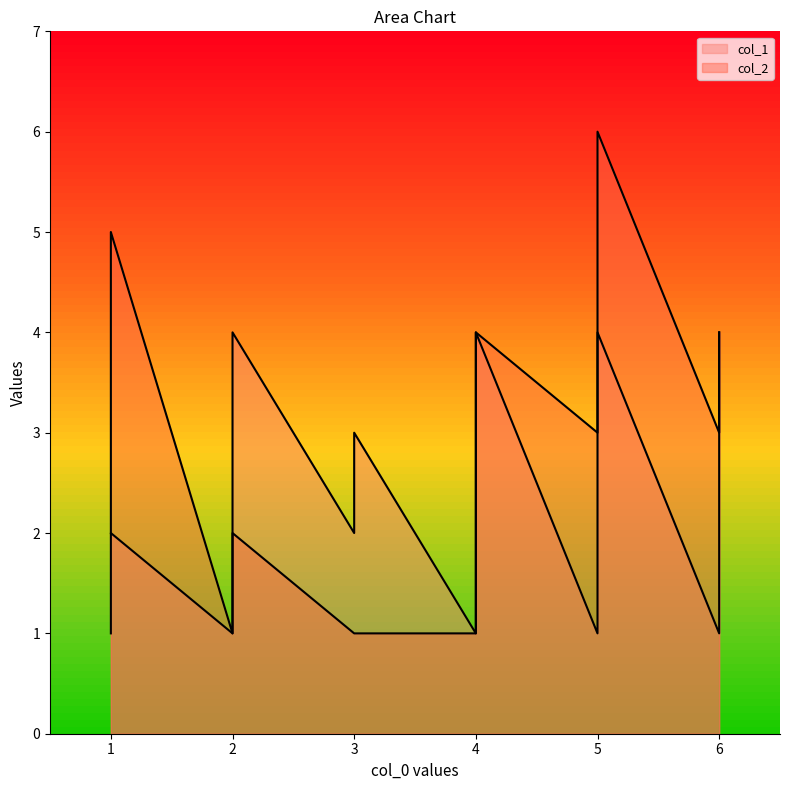

How many lines are shown in the chart?

2